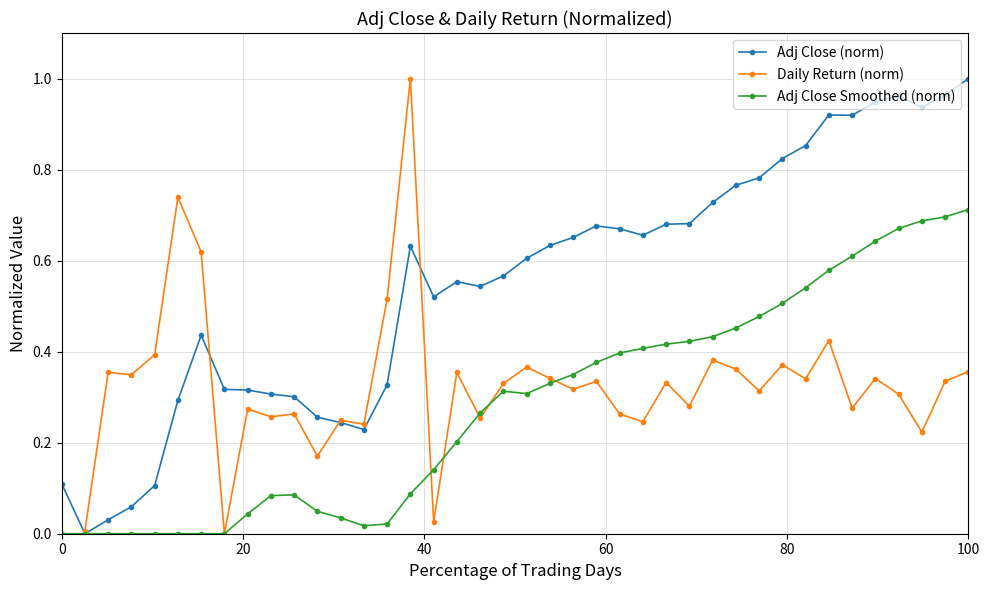

True or false: Adj Close (norm) has more than 0 points higher than both neighbors.

True